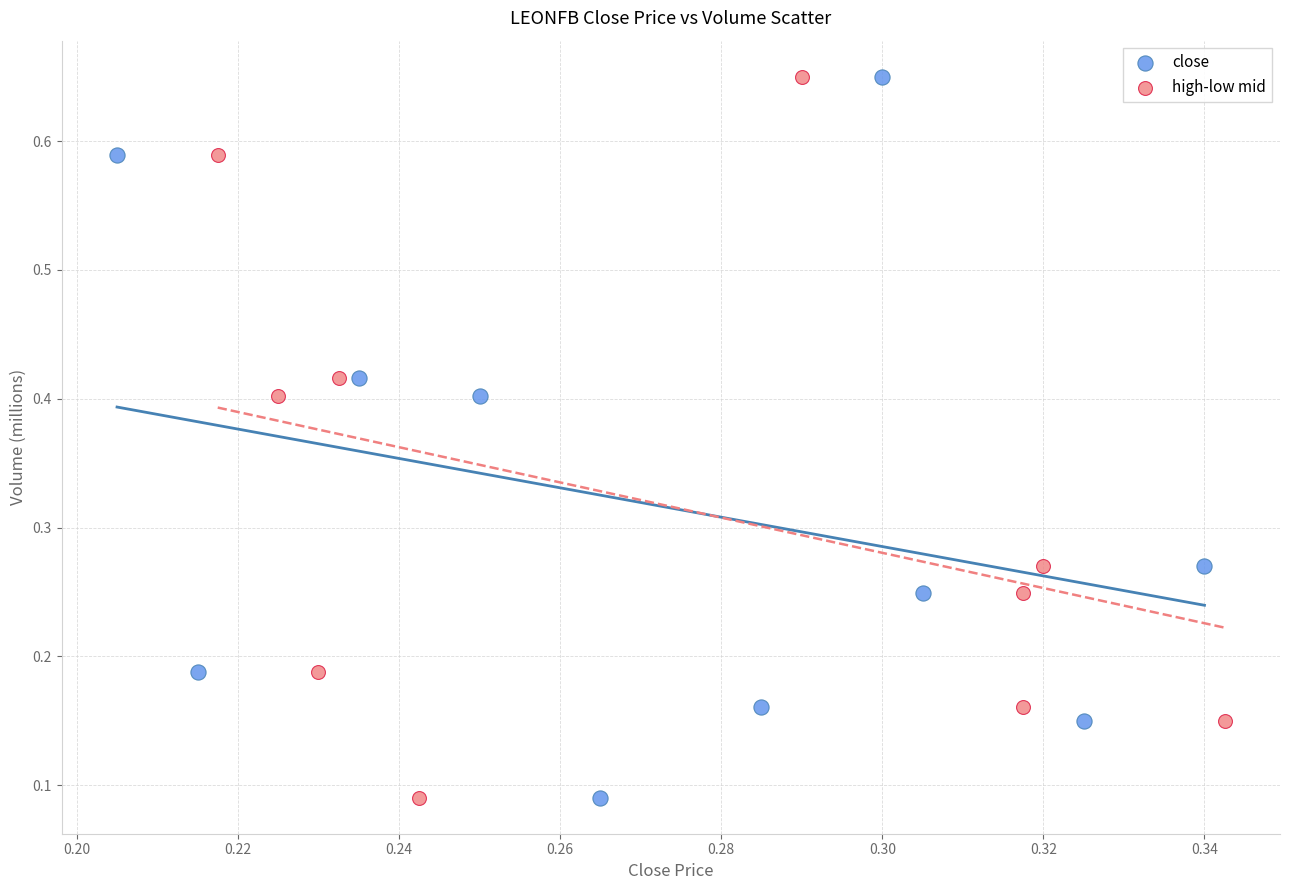

What are all the series names shown in the legend?

close, high-low mid